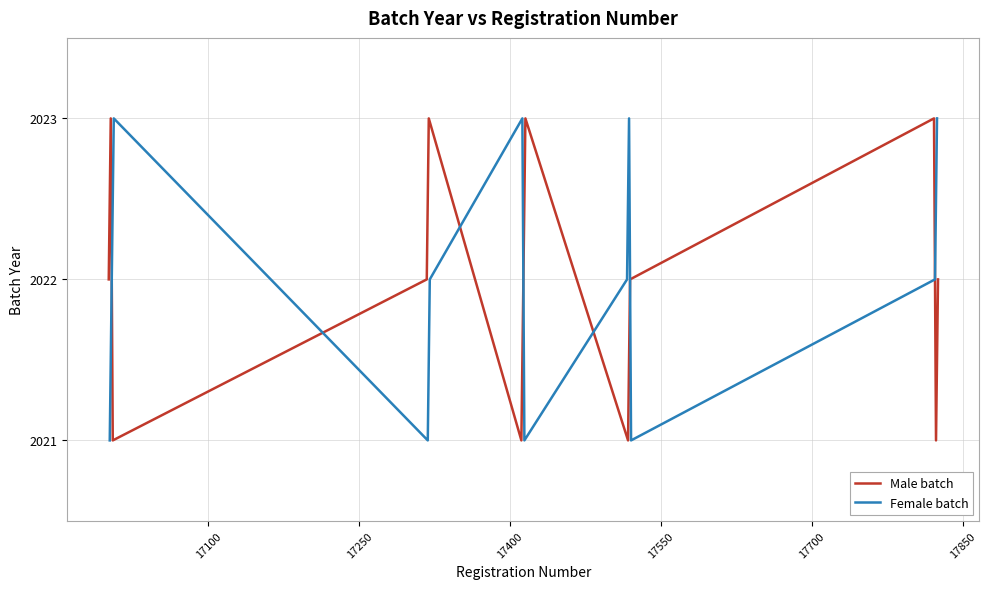

At 0, list the series in order from smallest to largest.

Female batch, Male batch